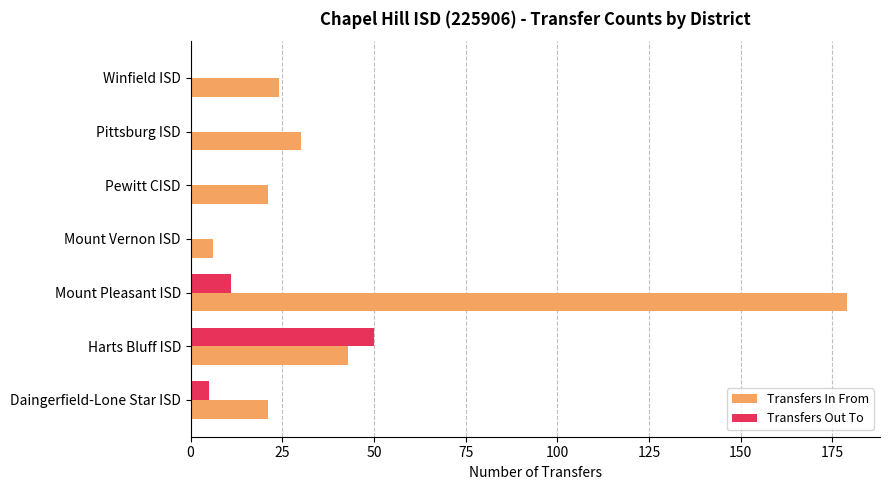

At which label does Transfers Out To reach its peak?

Harts Bluff ISD